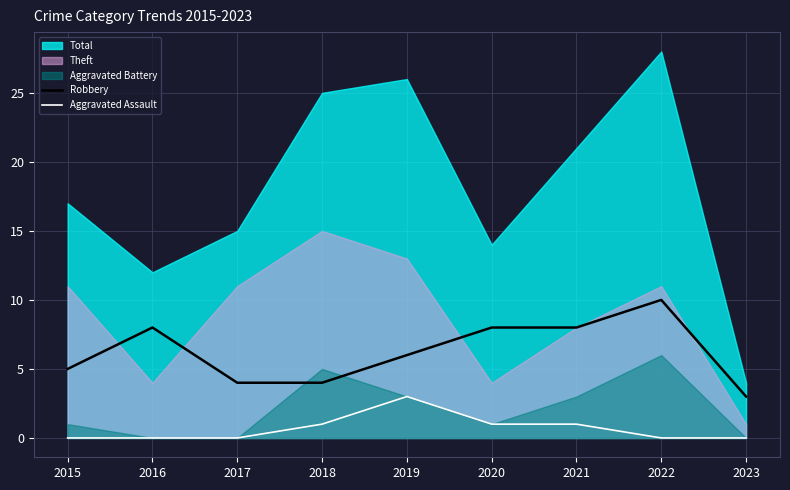

How many lines are shown in the chart?

2